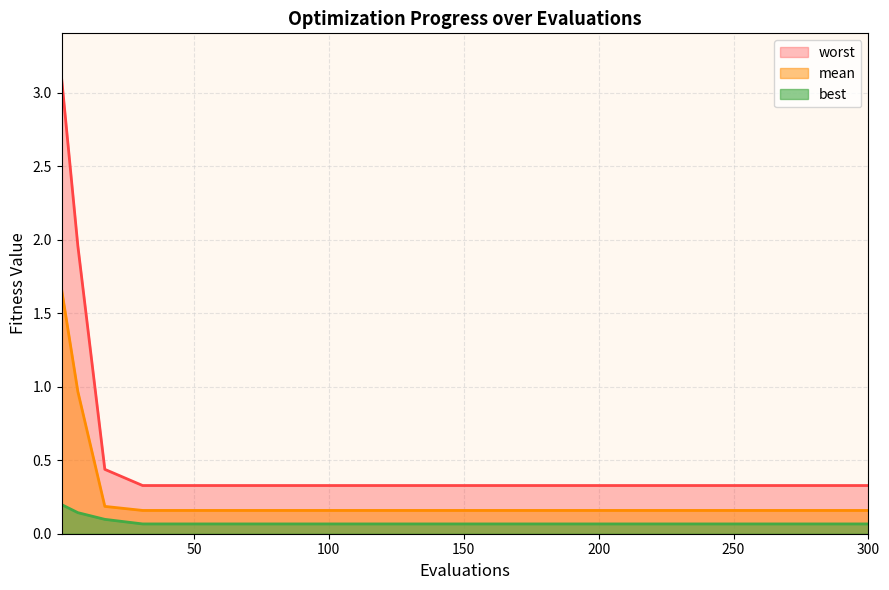

How many distinct data groups are displayed?

3